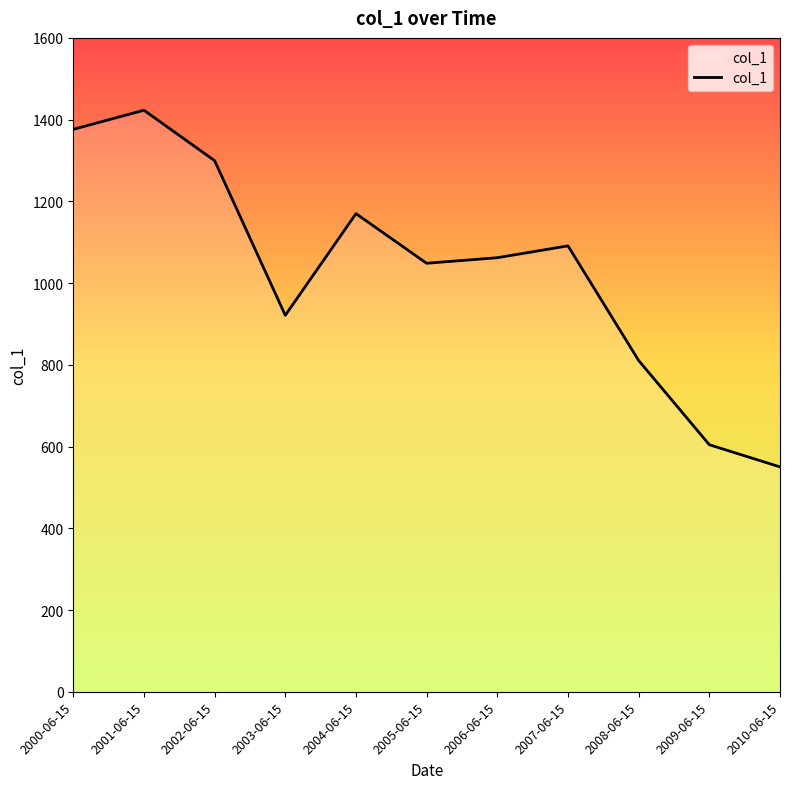

Which category has the highest value across all series?

2001-06-15